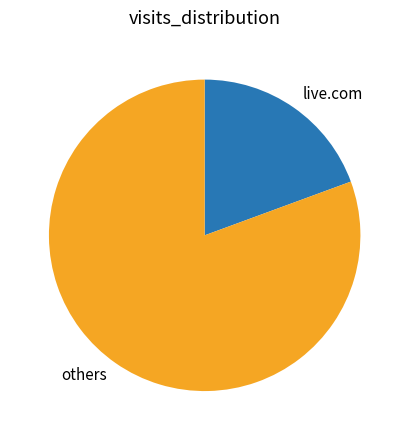

Is the sum of others and live.com greater than half?

Yes